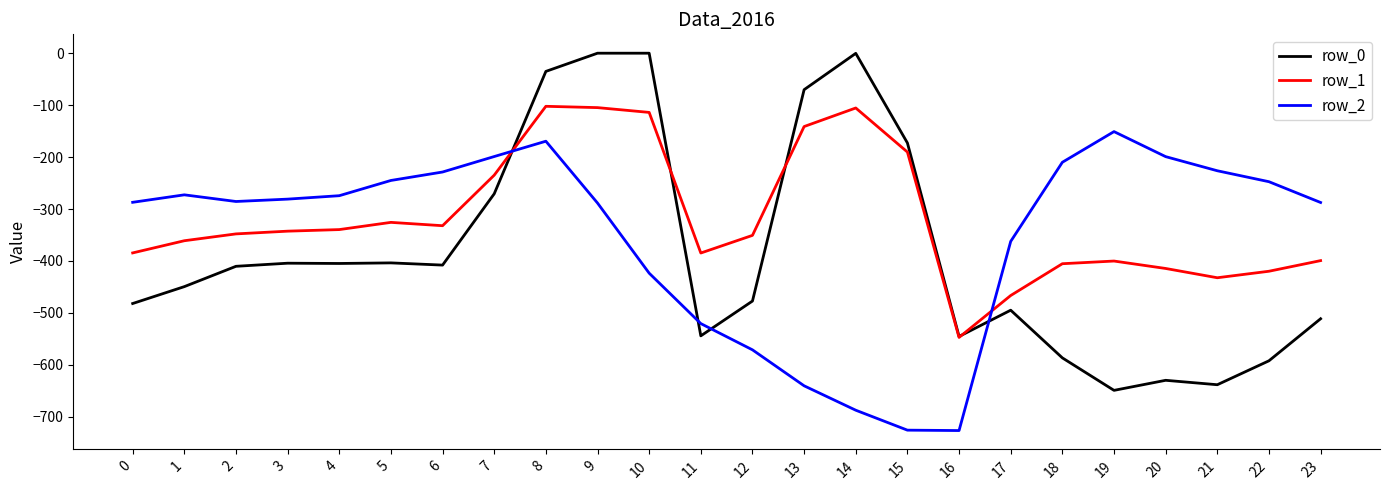

What is the sum of all row_1 values?

-7647.8